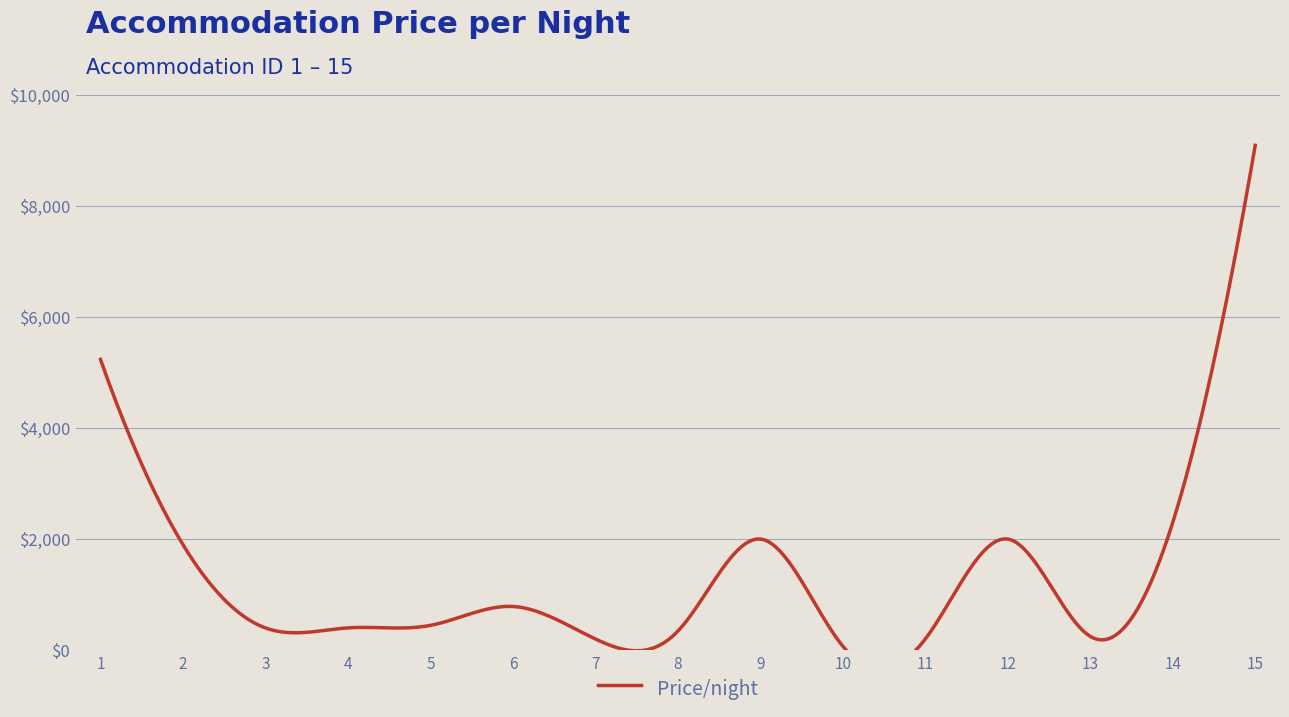

At which label is the value closest to 4580?

1